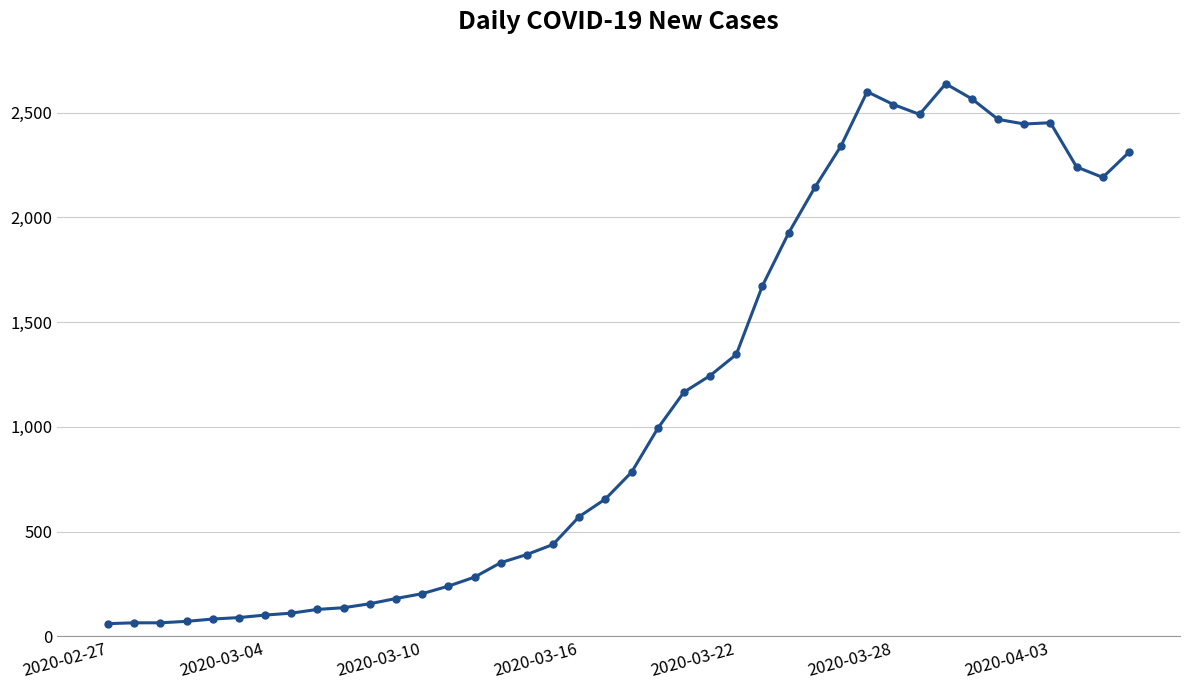

What is the value of the 12th point from the left?

181